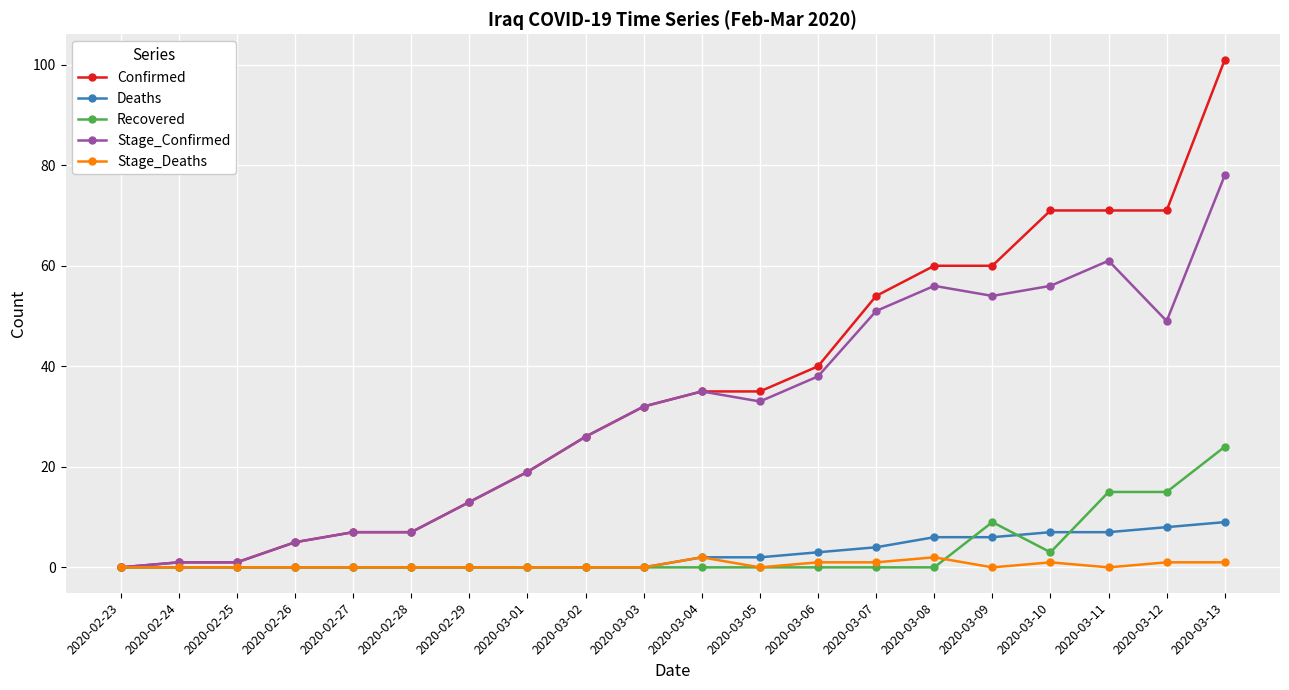

How many lines are shown in the chart?

5